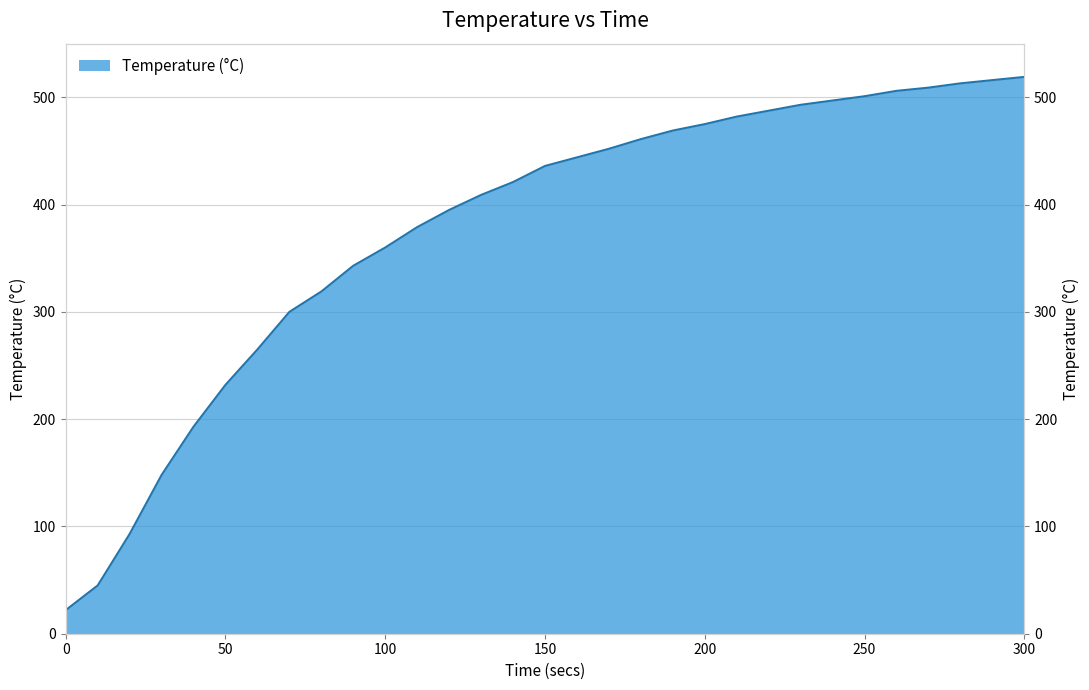

True or false: the data shows 513 at 280.

True